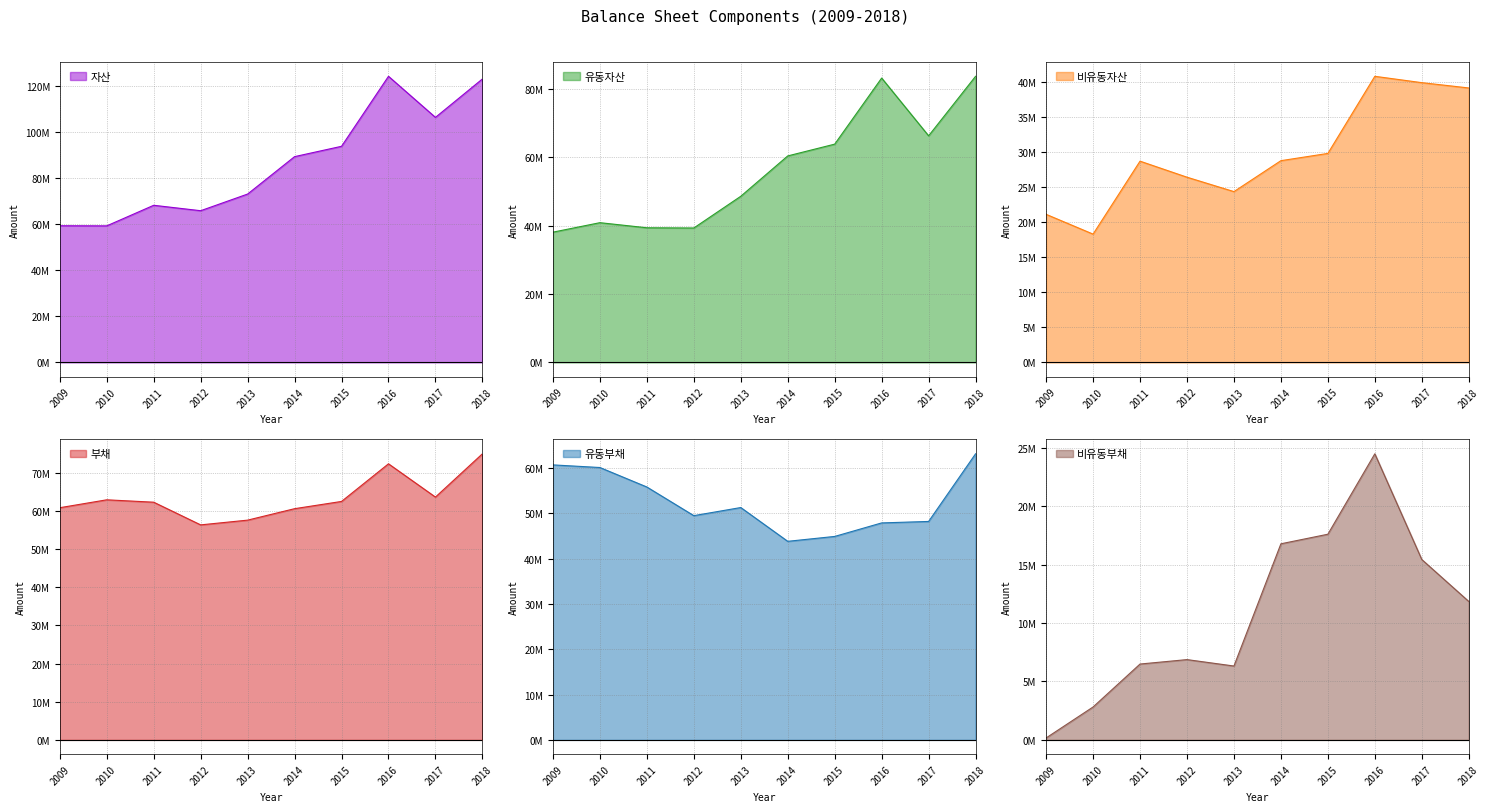

True or false: 자산 has more than 0 points higher than both neighbors.

True